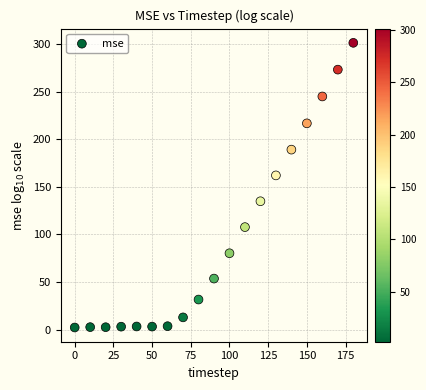

What is the range of X values (max minus min)?

180.0